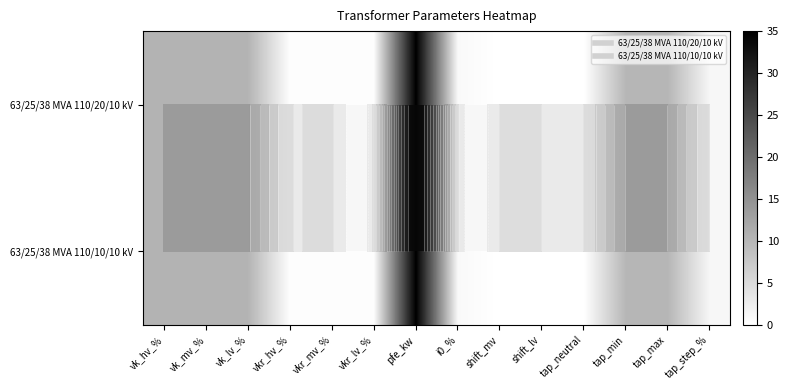

Count the number of data series in this chart.

2